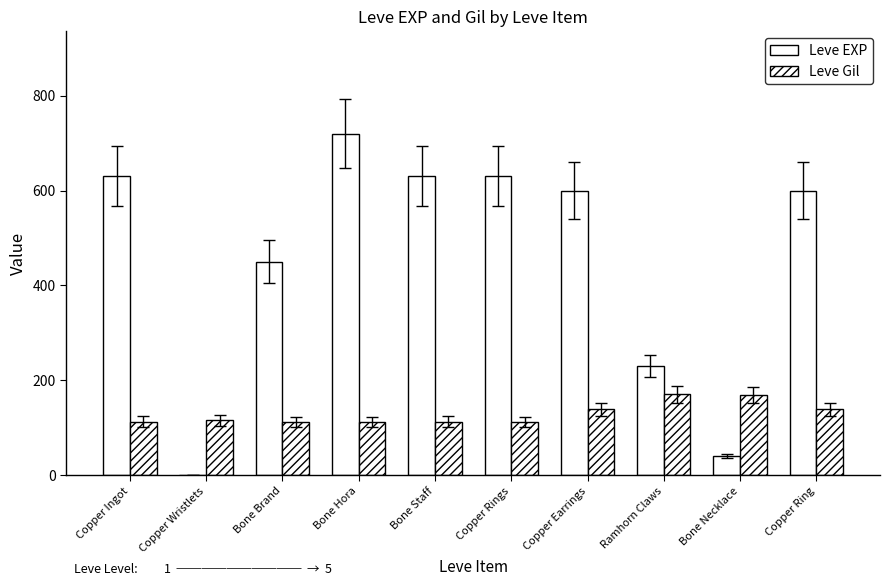

How many groups of bars are there?

10